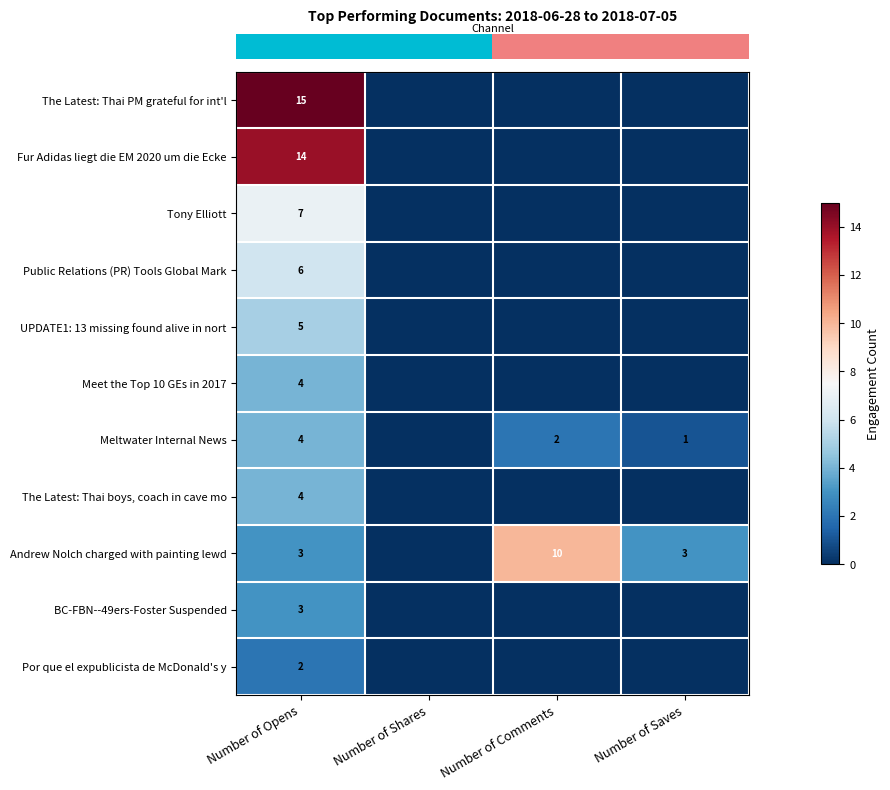

At how many categories does at least one series exceed 9?

2